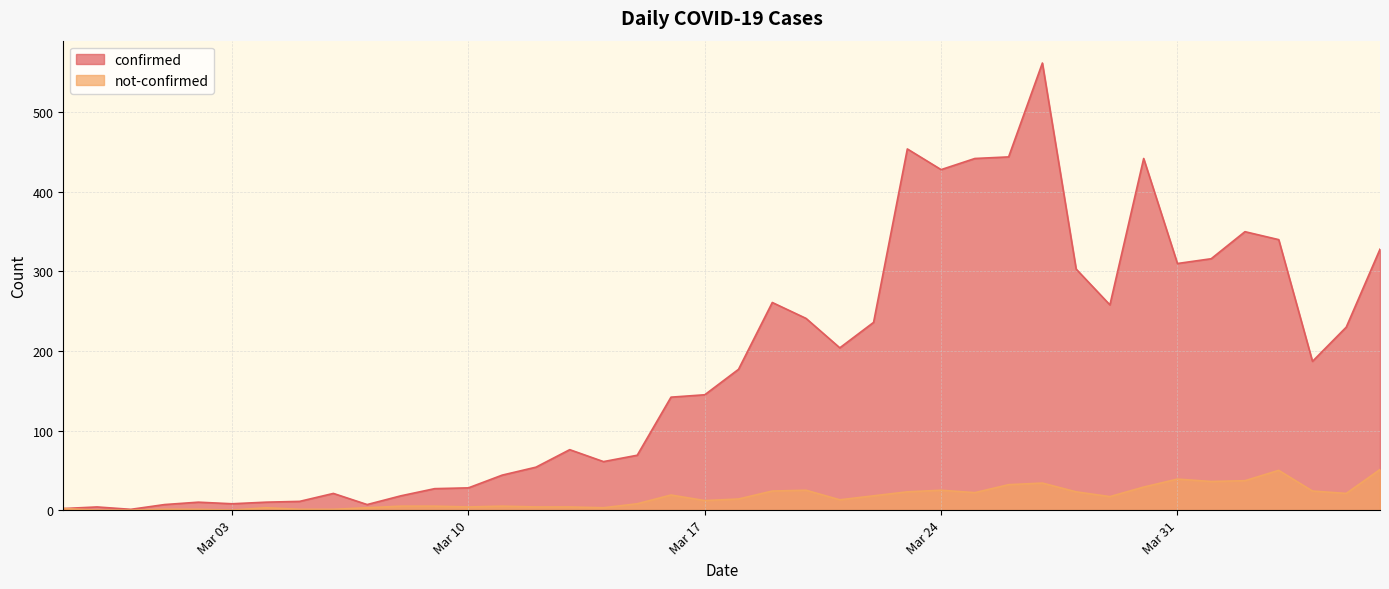

What is the difference between the highest and lowest values at 2020-03-19?

237